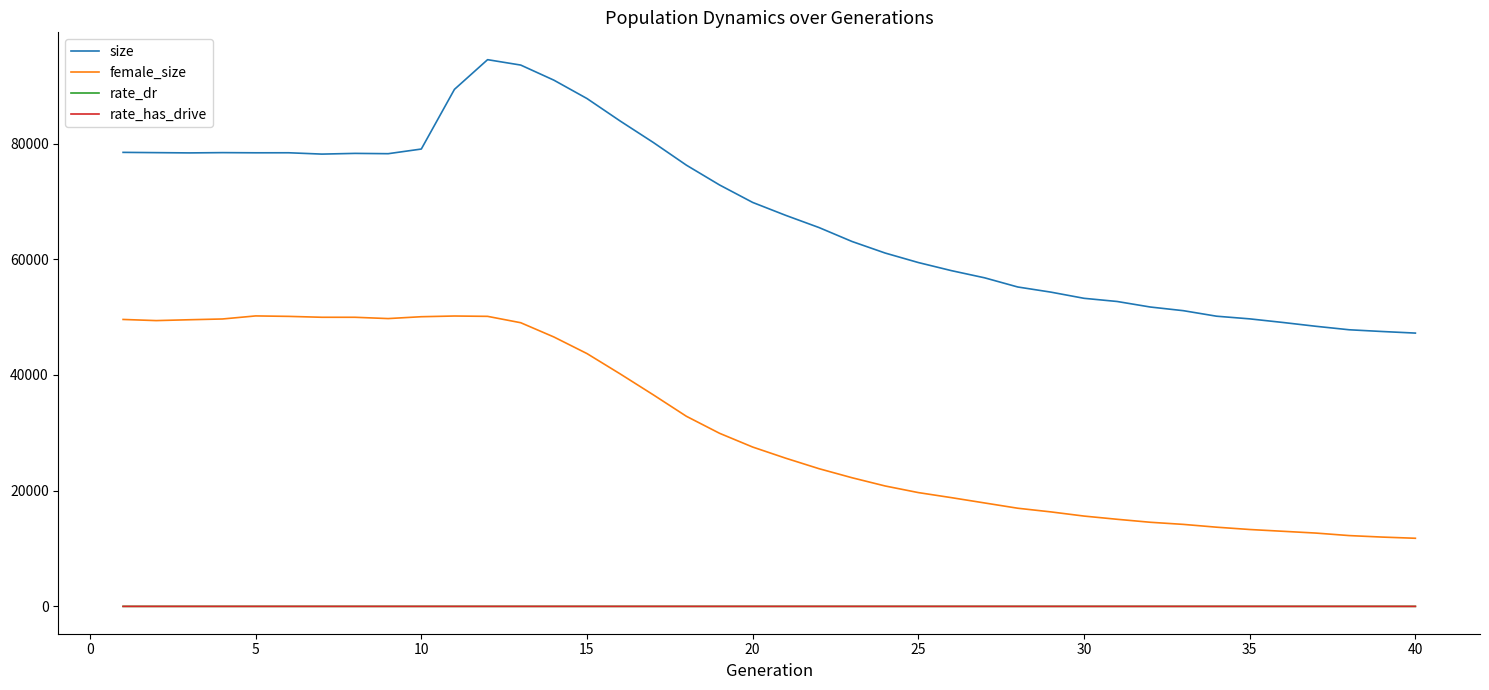

Which series has the largest total across all categories?

size